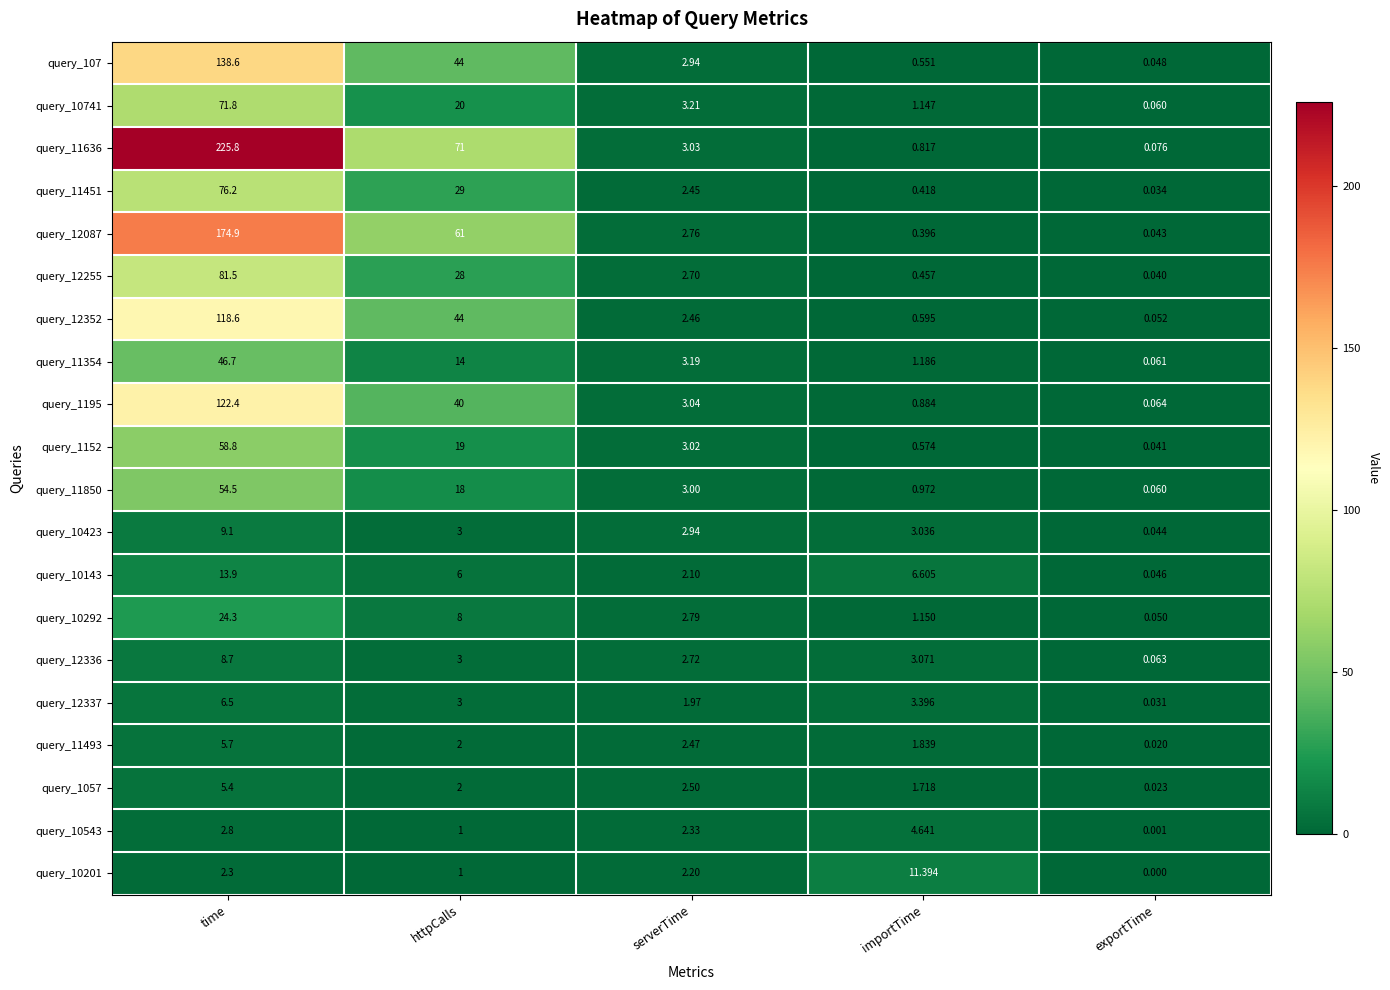

At which label does query_11493 reach its minimum?

exportTime